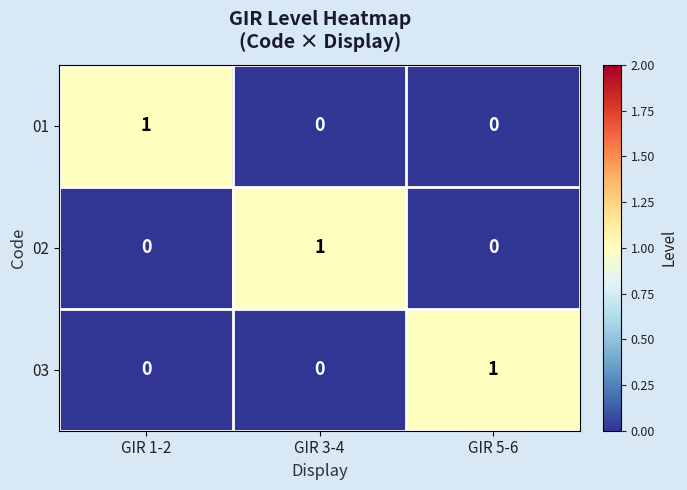

Count the number of data series in this chart.

3